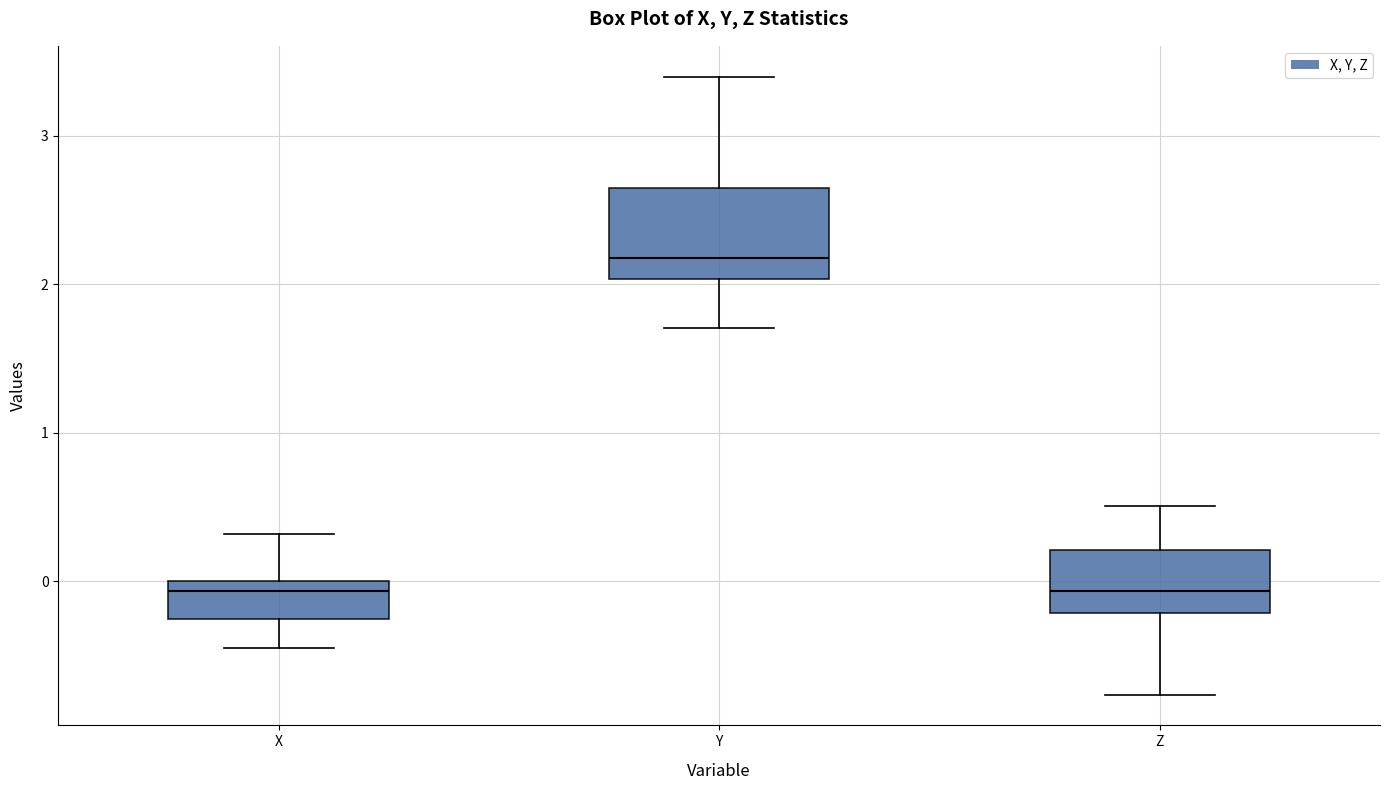

Comparing the boxes themselves (not the whiskers), which one is the tallest?

Y